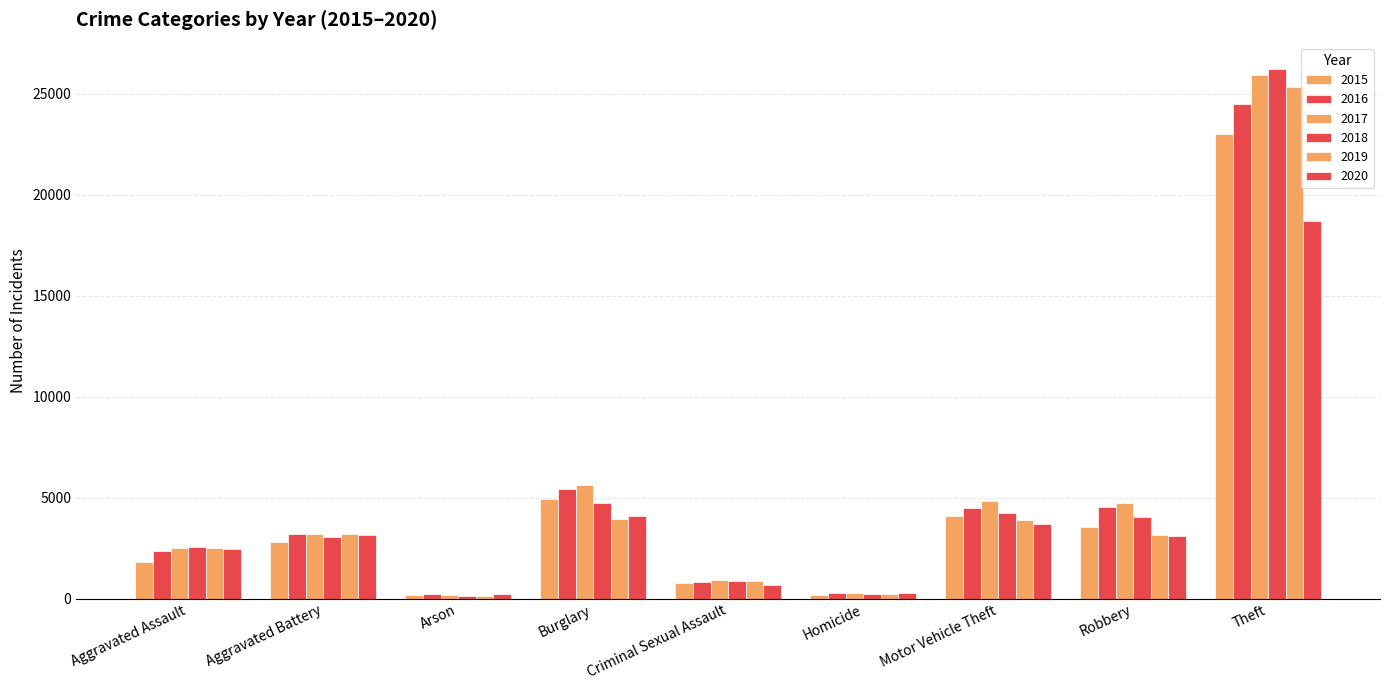

How many data points does each series have?

9